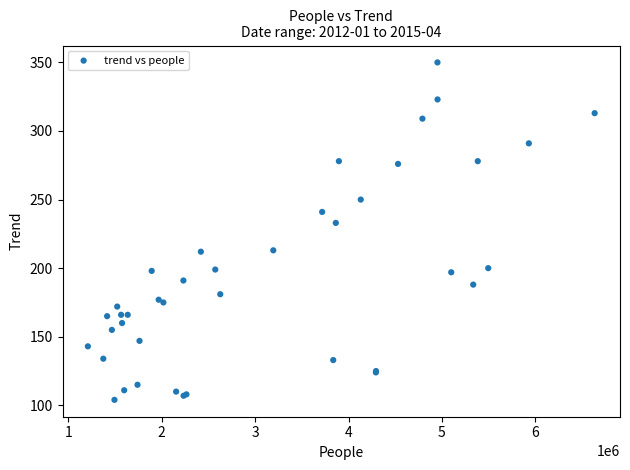

What Y value in the scatter plot is closest to 227?

233